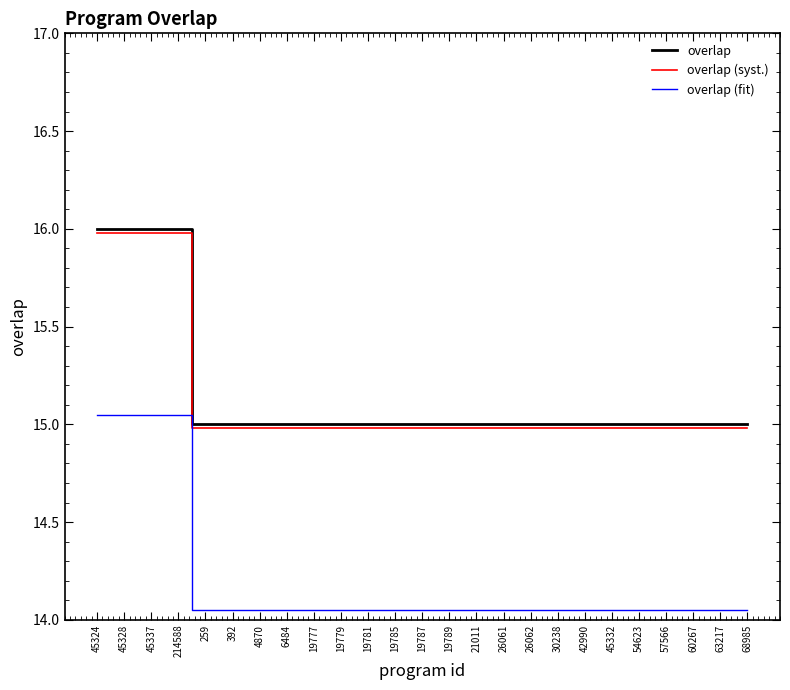

True or false: overlap and overlap (syst.) intersect in this chart.

False